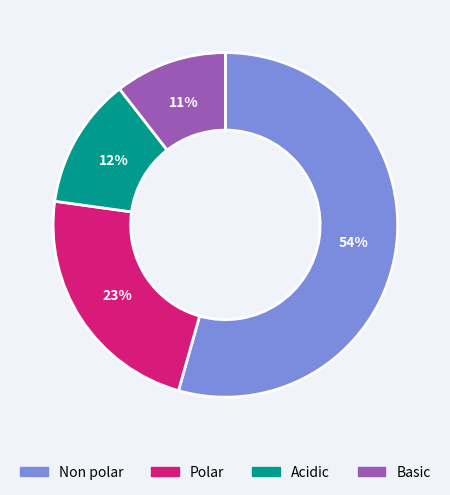

To the nearest percent, what percentage of the pie is Acidic?

12%